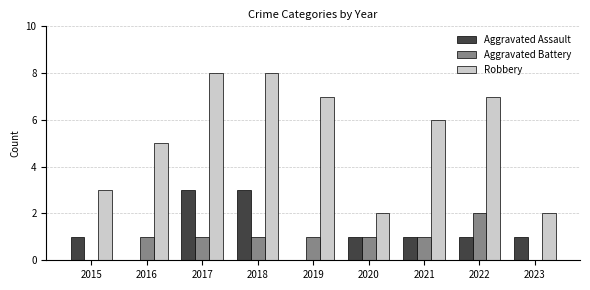

What is the maximum value shown in the chart?

8